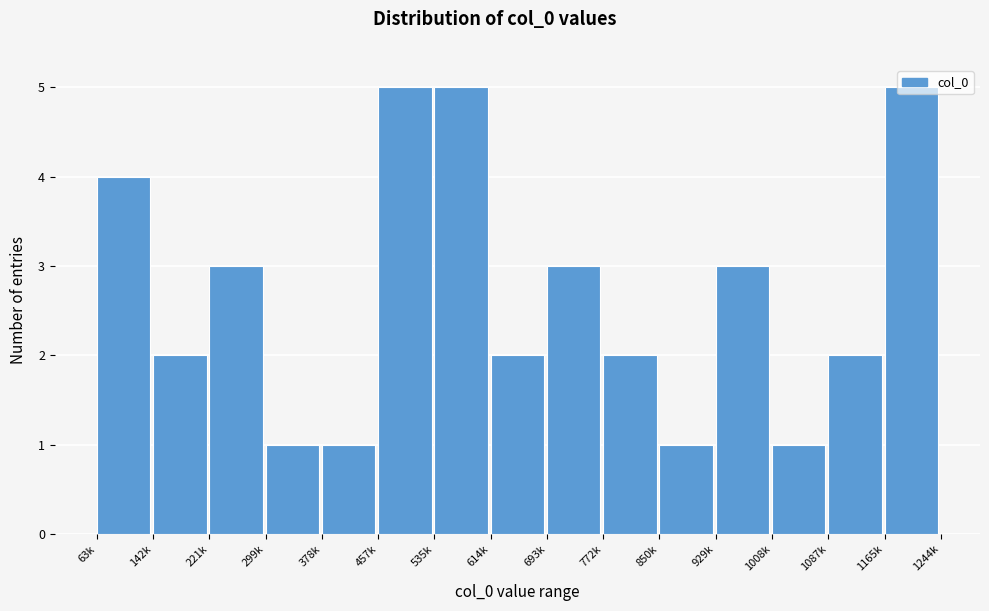

What is the sum of all values?

40